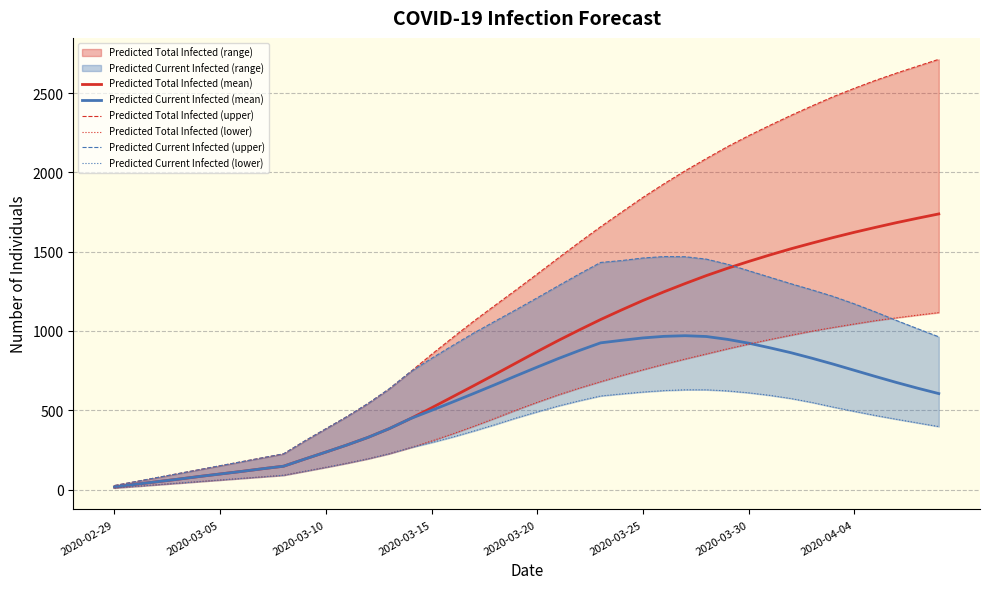

How many lines are shown in the chart?

6